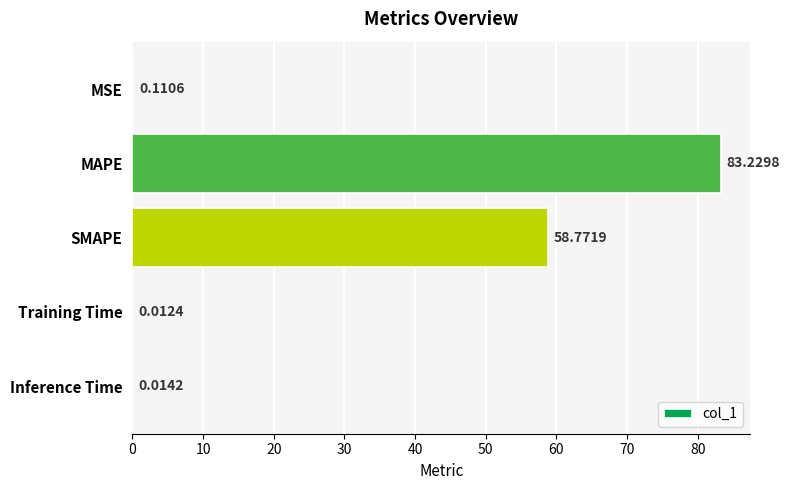

What is the average value?

28.4